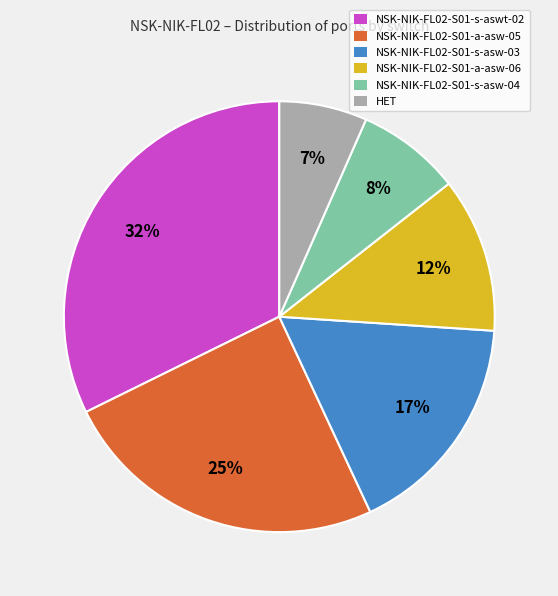

To the nearest percent, what portion does NSK-NIK-FL02-S01-s-asw-03 represent?

17%